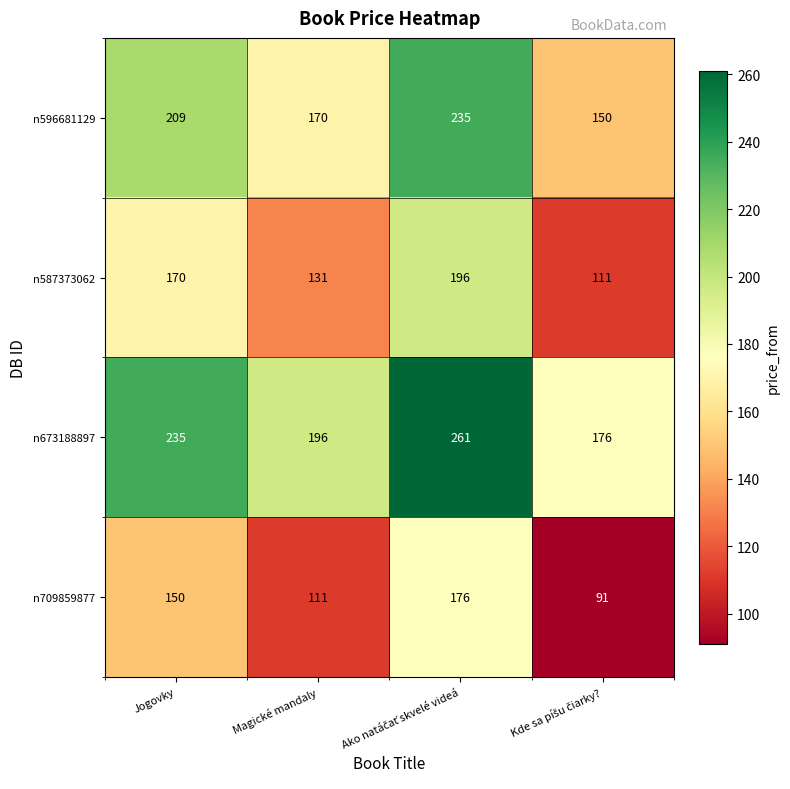

Is it true that n709859877 equals 197 at Magické mandaly?

False